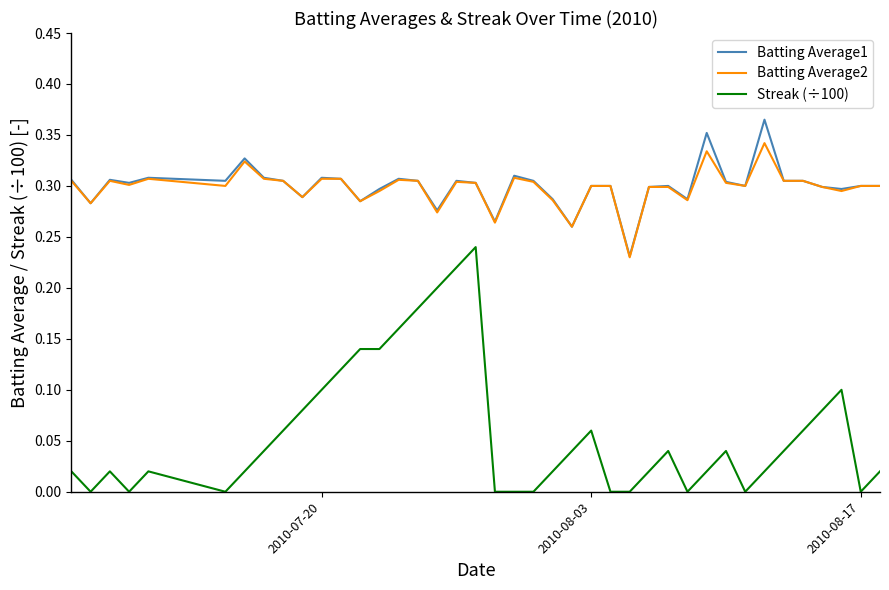

True or false: Streak (÷100) and Batting Average1 cross at least once.

False